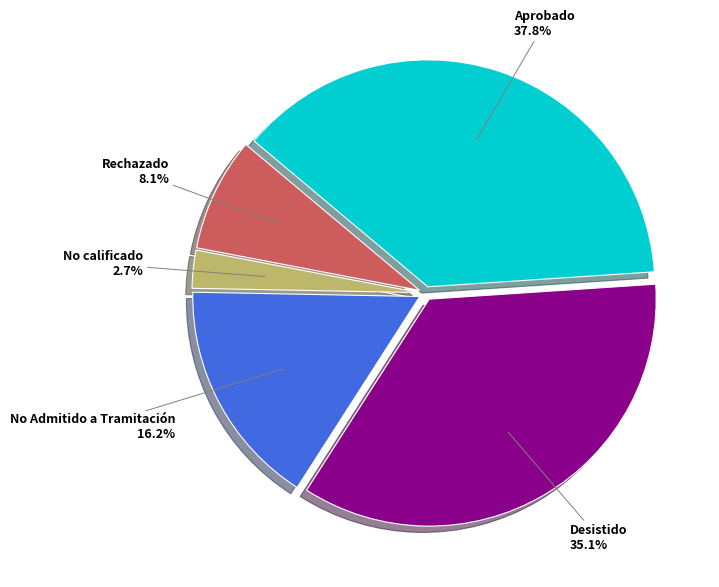

Is there any slice that represents more than half of the pie?

No